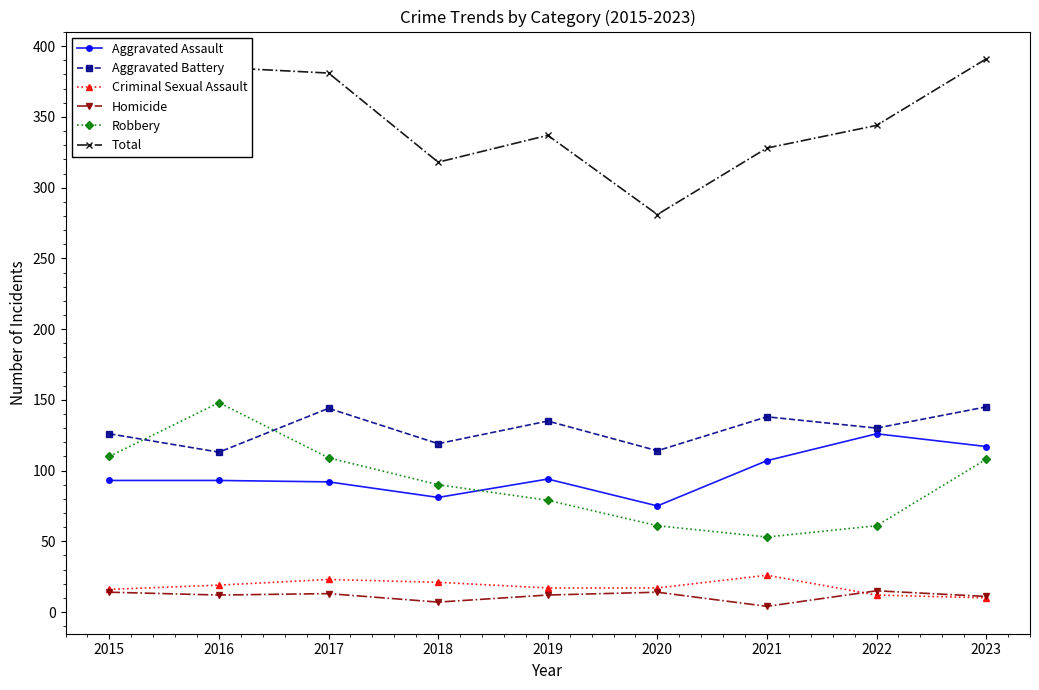

Which series has the largest total across all categories?

Total